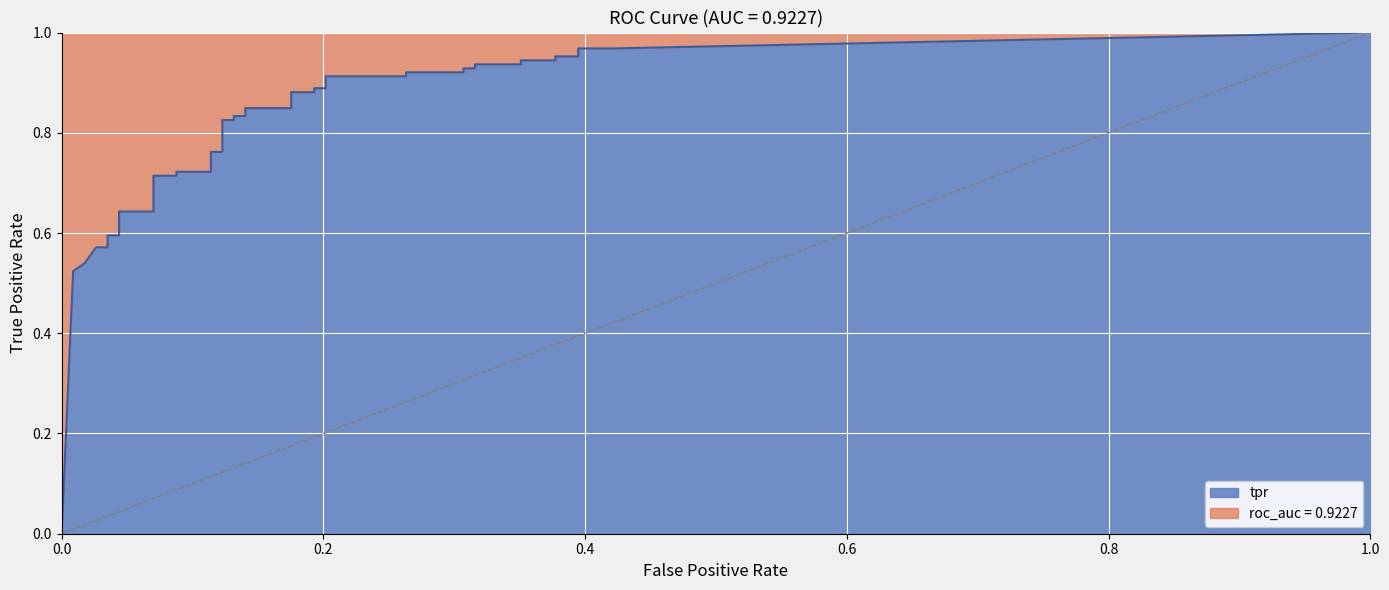

True or false: fpr and tpr intersect in this chart.

False